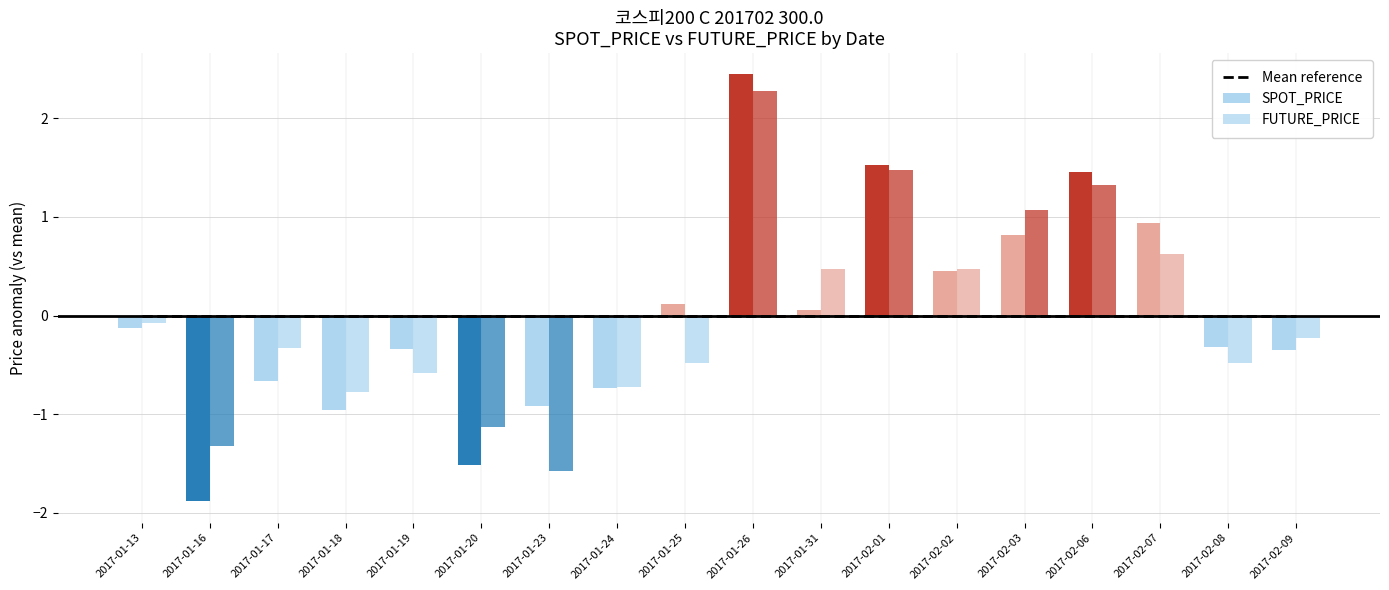

Between 2017-01-13 and 2017-02-07, which series saw the biggest shift?

SPOT_PRICE